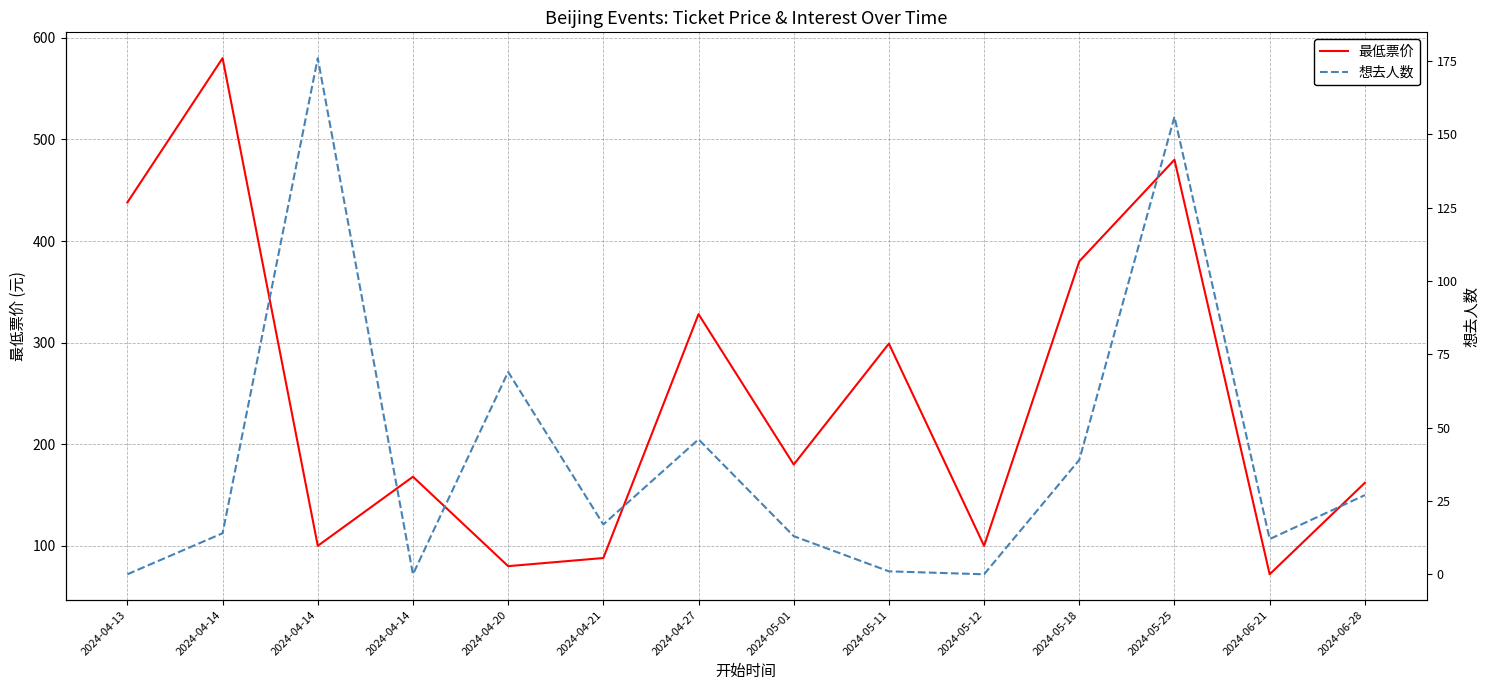

How many lines are shown in the chart?

2